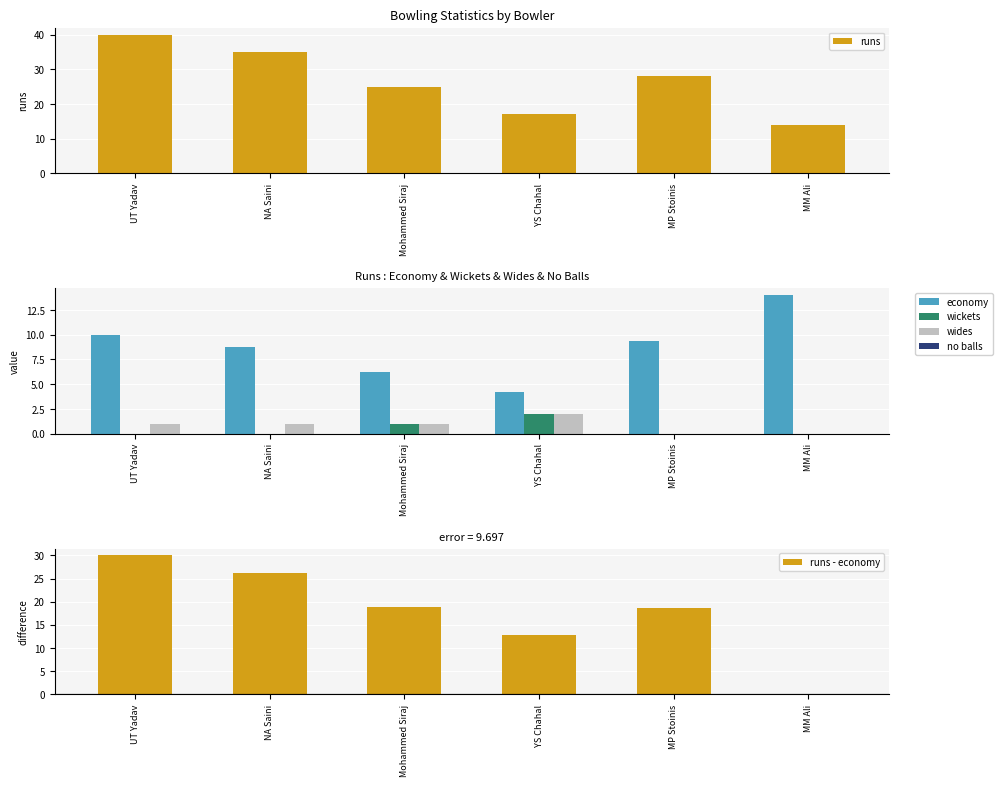

Rank the series by their maximum value, from highest to lowest.

runs, runs - economy, economy, wickets, wides